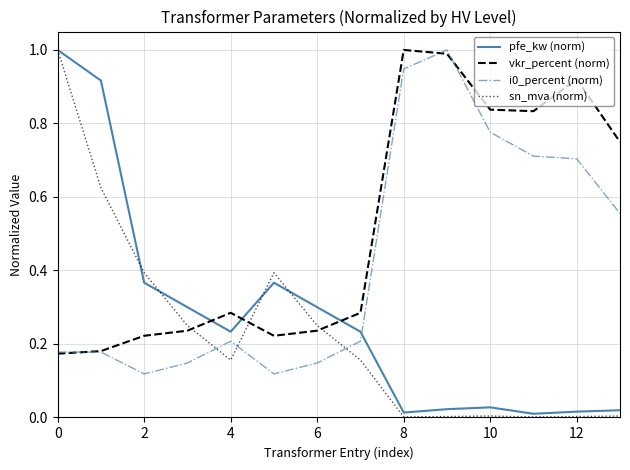

What is the highest value of the pfe_kw (norm) series?

1.0